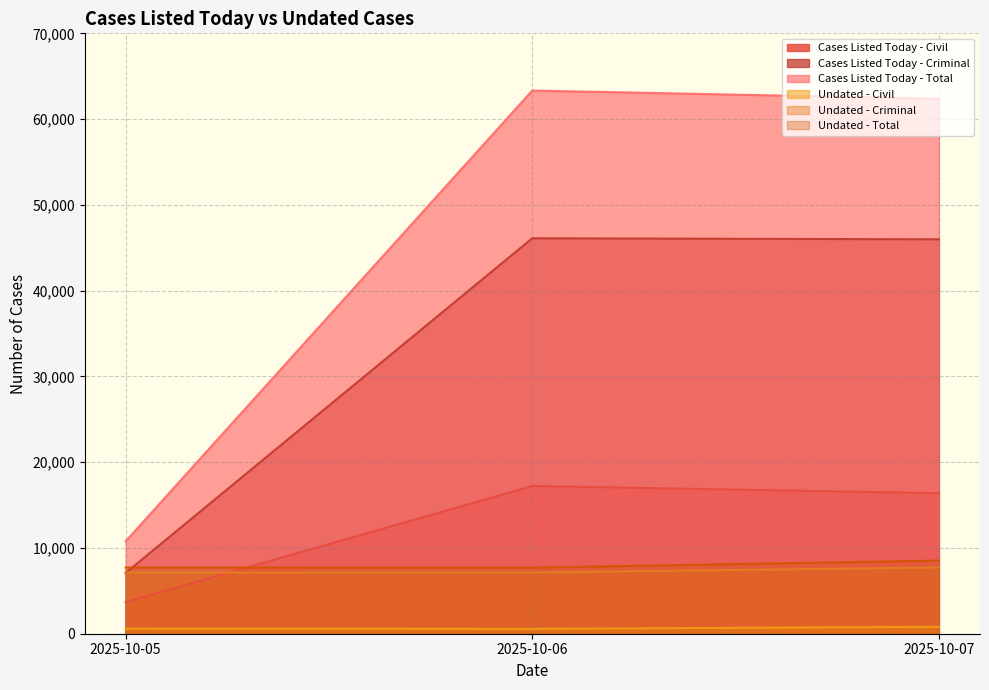

Which series has the largest total across all categories?

Cases Listed Today - Total